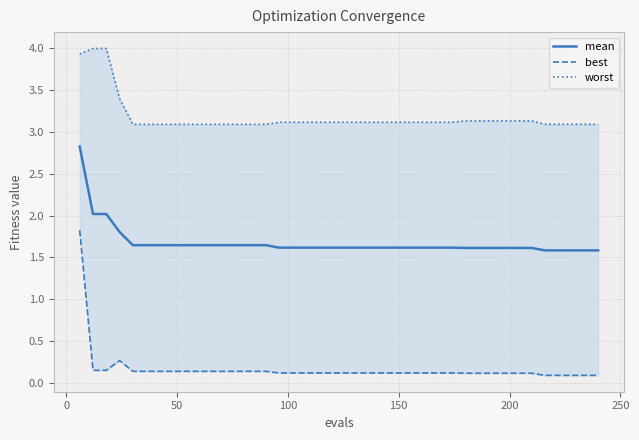

What is the difference between the maximum and minimum values in the worst series?

0.9